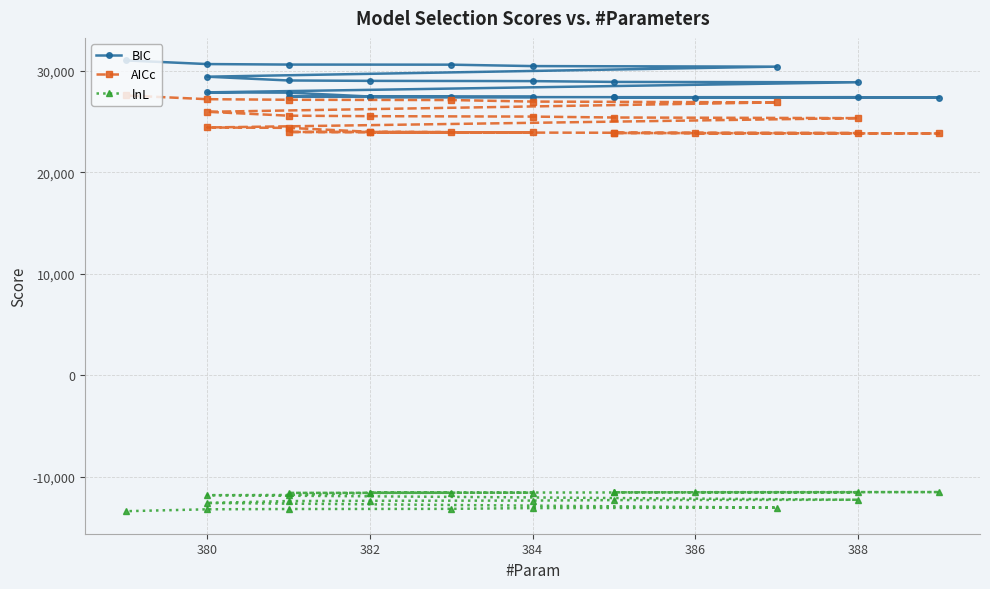

True or false: BIC has more than 1 interior local peaks.

False